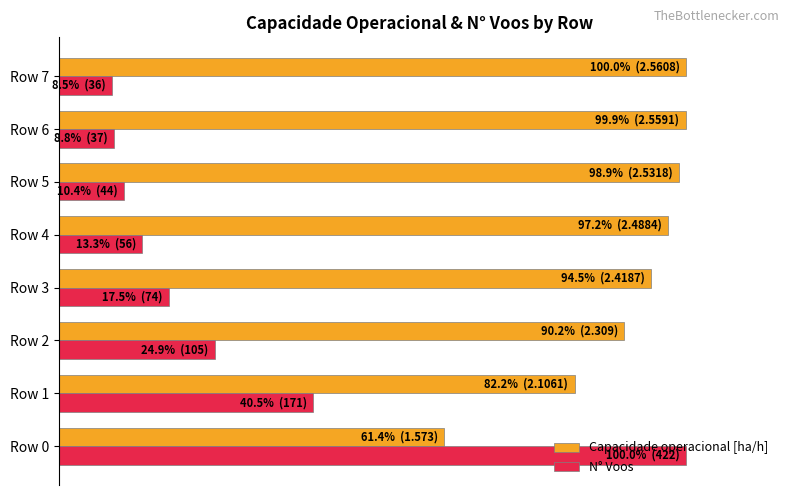

What are all the series names shown in the legend?

Capacidade operacional [ha/h], N° Voos